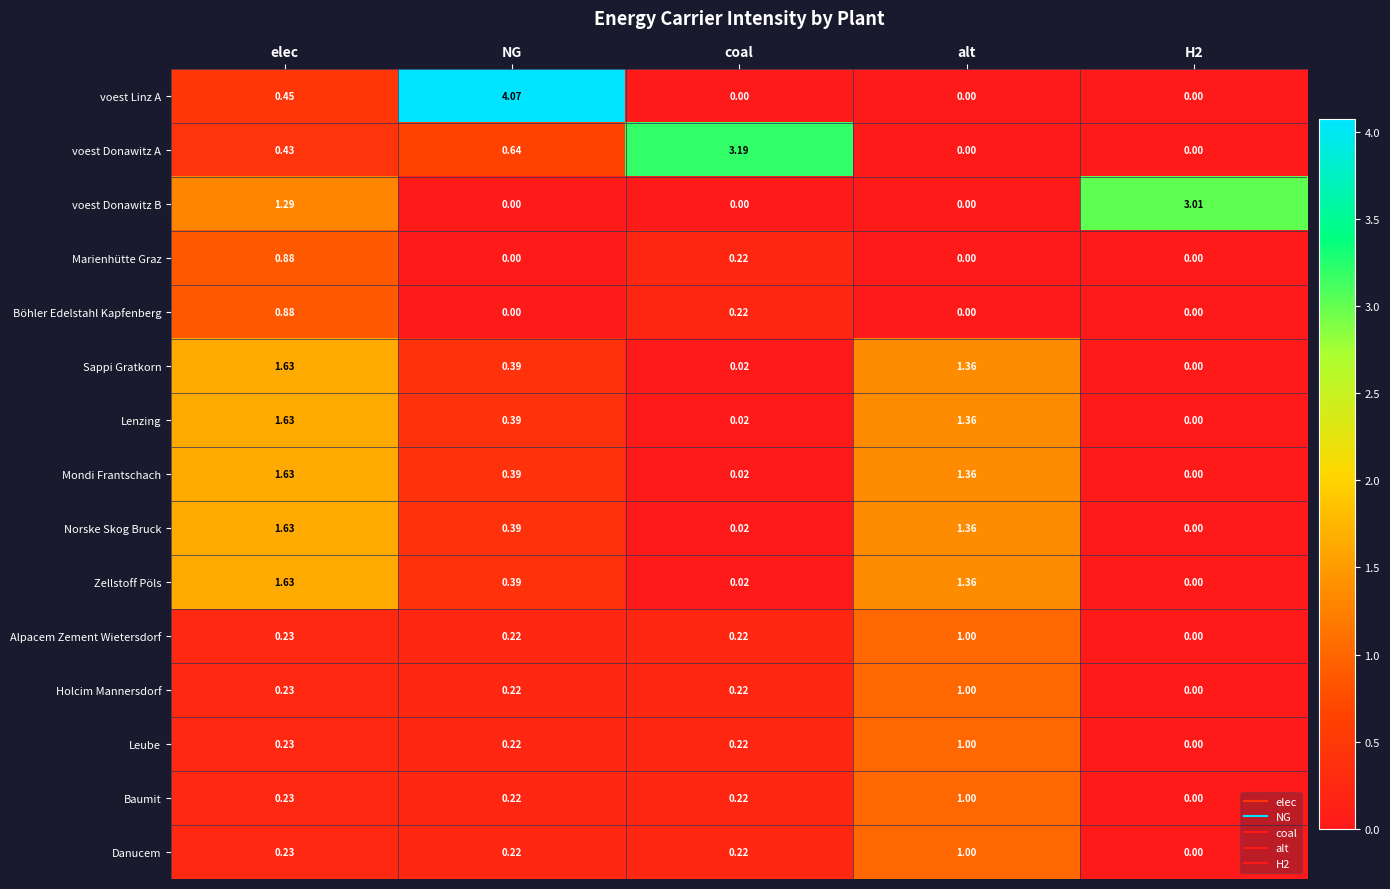

Which series has the widest spread of values?

voest Linz A